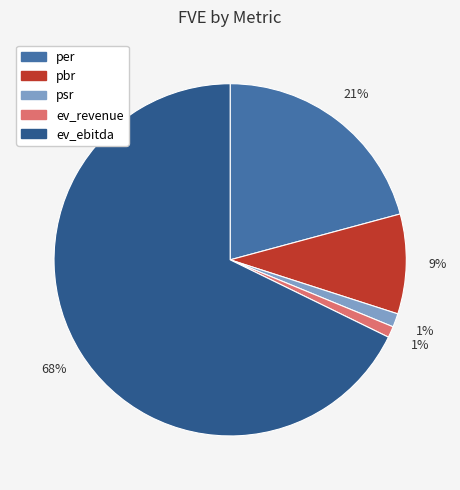

To the nearest percent, what is the difference between the per and pbr slice percentages?

12%